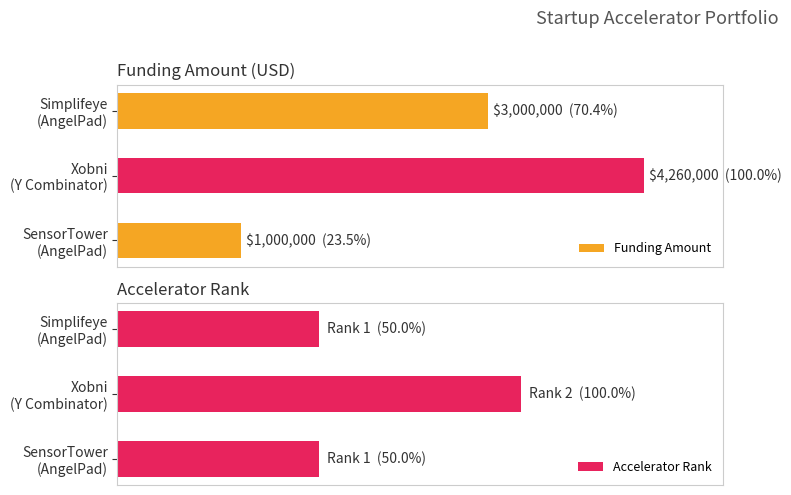

What is the sum of all Accelerator Rank values?

4